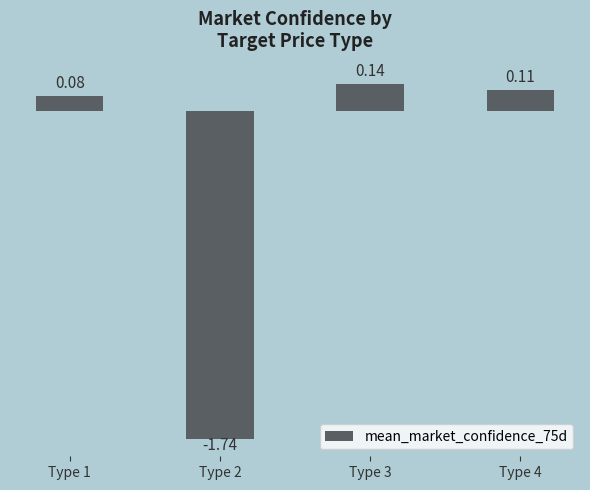

What is the sum of all values?

-1.4